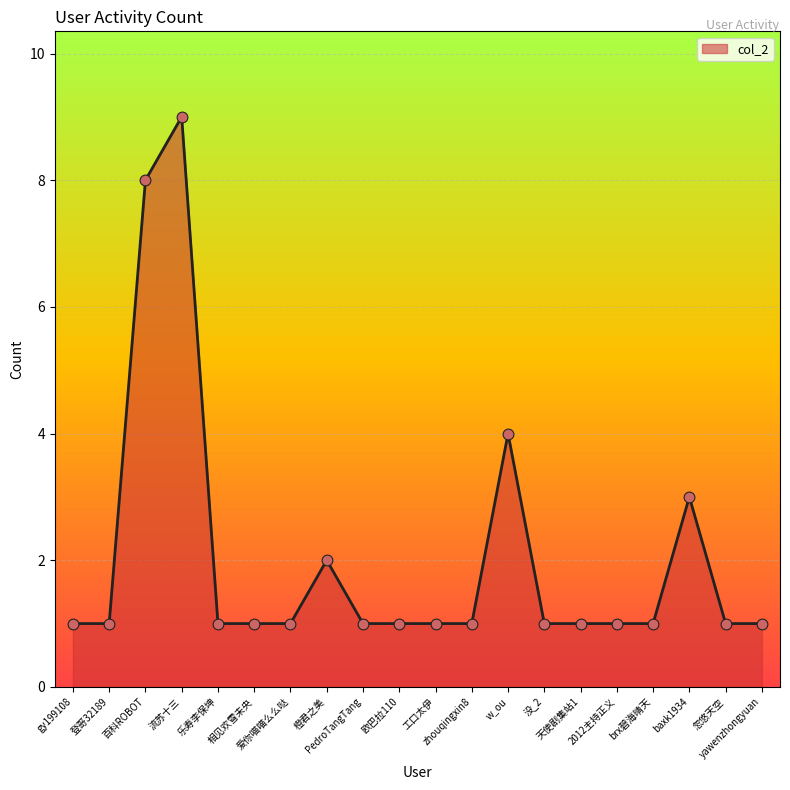

Approximately how many times larger is the value at baxk1934 compared to 天使剧集站1?

3.0